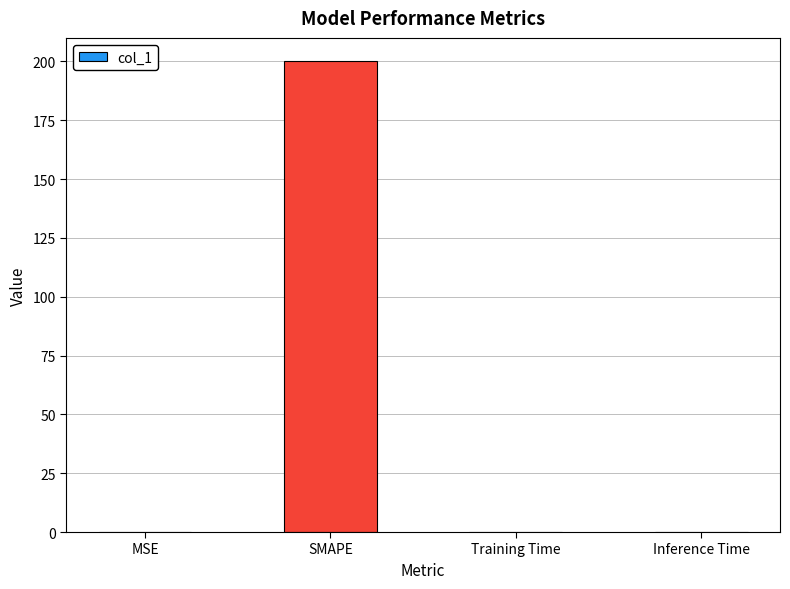

Are the bars horizontal?

No